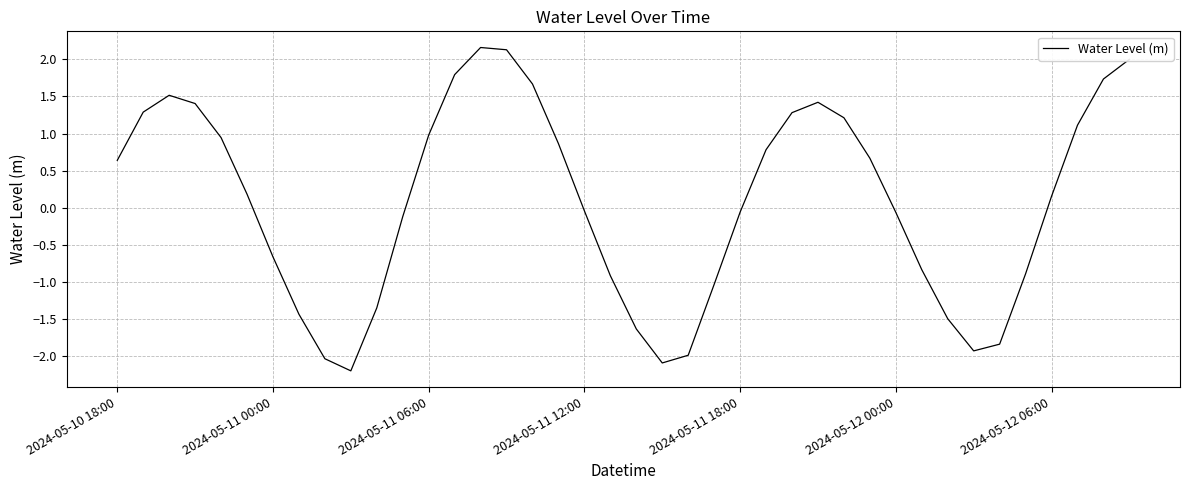

What is the maximum value shown in the chart?

2.2